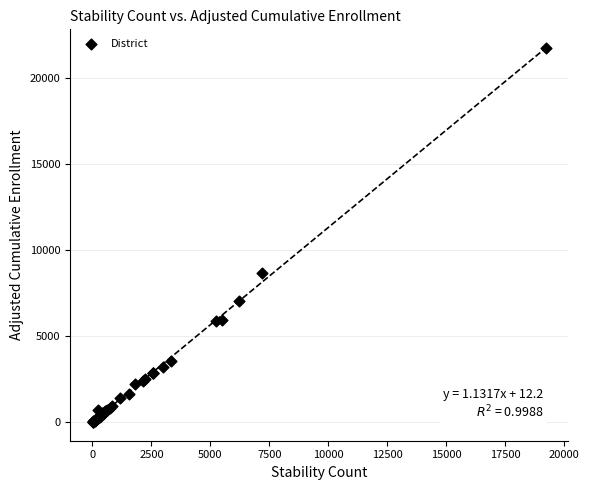

What Y value in the scatter plot is closest to 10874?

8670